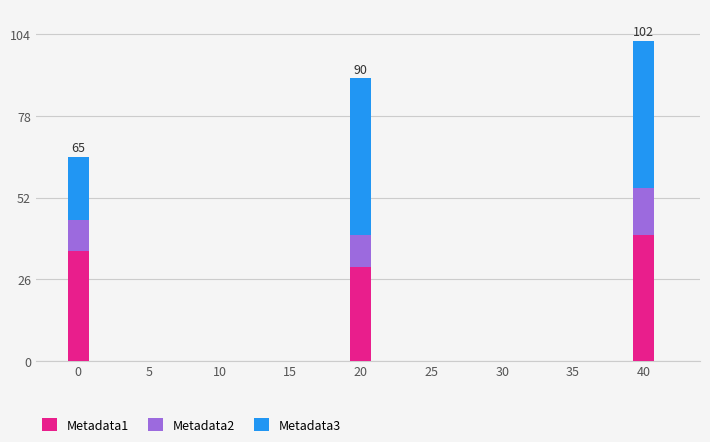

What is the total value across all series at 0?

65